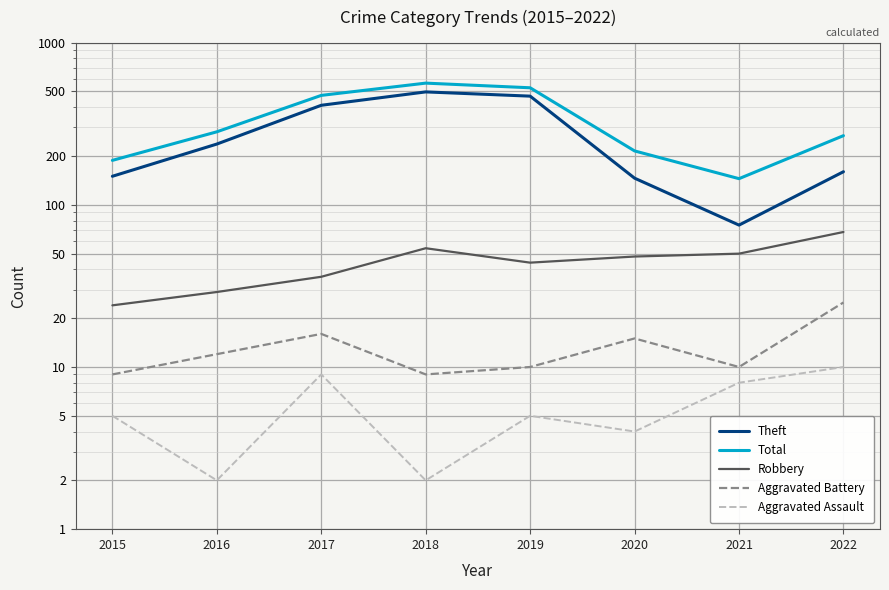

True or false: Aggravated Battery has a value of 16 at 2021.

False